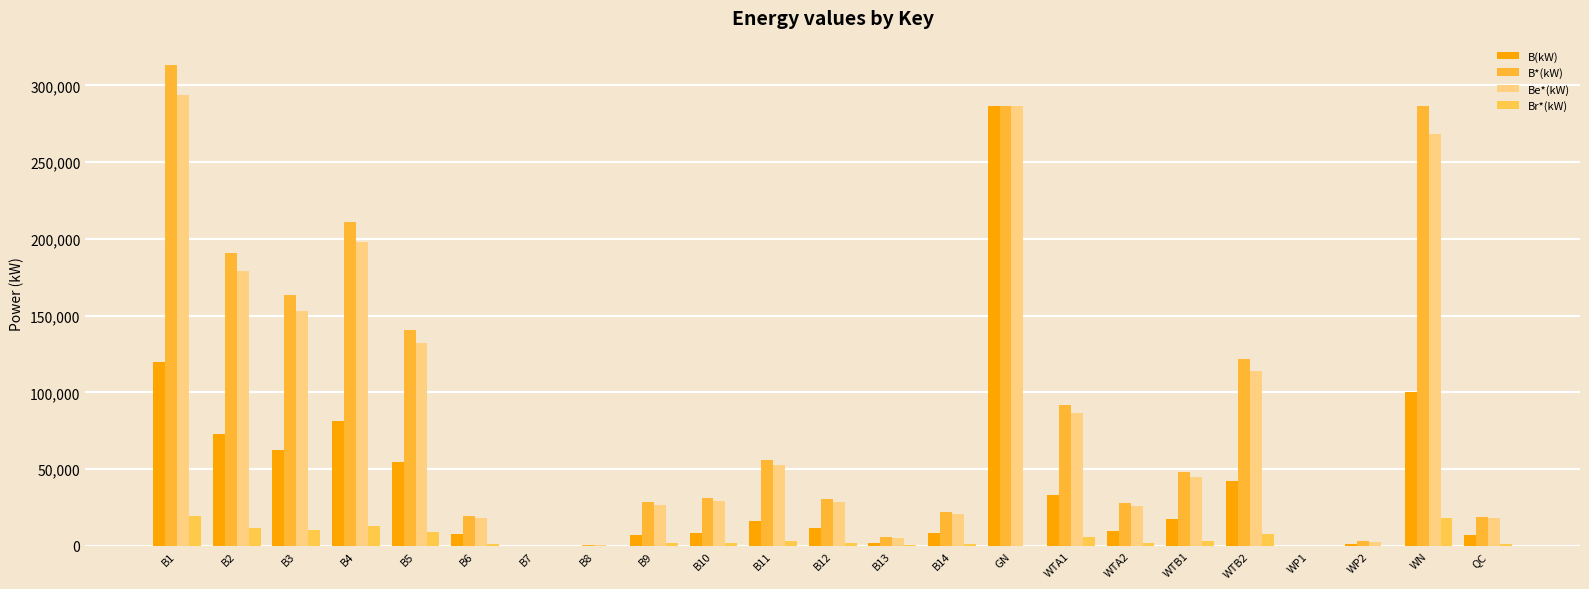

Which series changed the most between B14 and WTB1?

B*(kW)